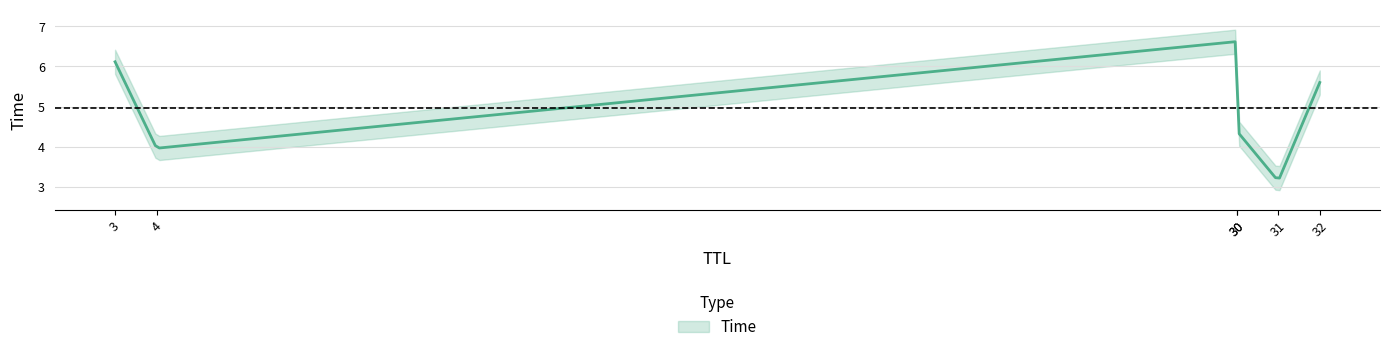

Which has a higher value, 3 or 30?

30